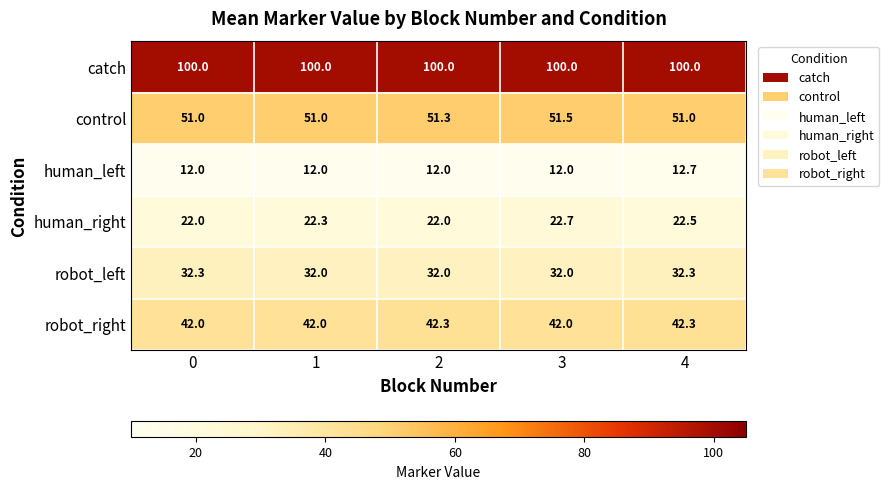

List the series in order of their peak value, highest first.

catch, control, robot_right, robot_left, human_right, human_left